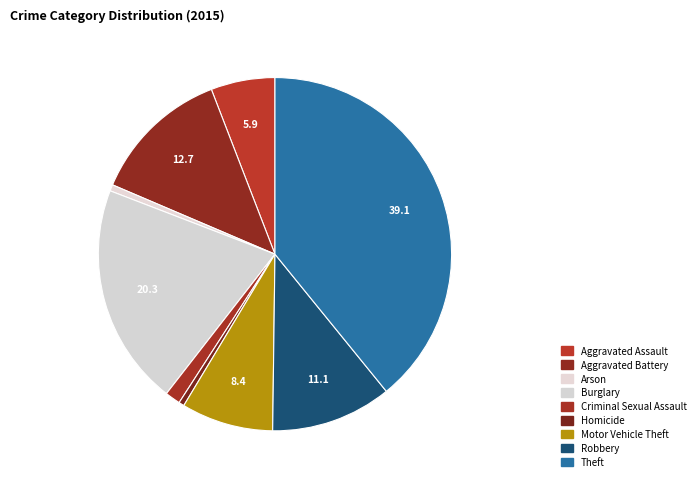

To the nearest percent, what is the difference between the Arson and Aggravated Assault slice percentages?

5%